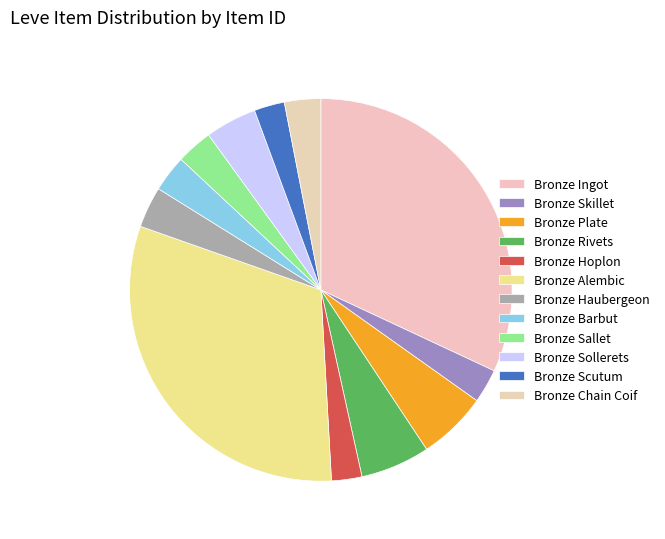

Which category has the biggest portion of the pie?

Bronze Ingot